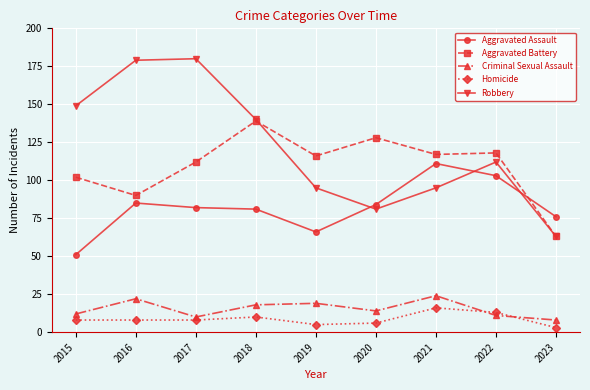

What is the greatest value displayed?

180